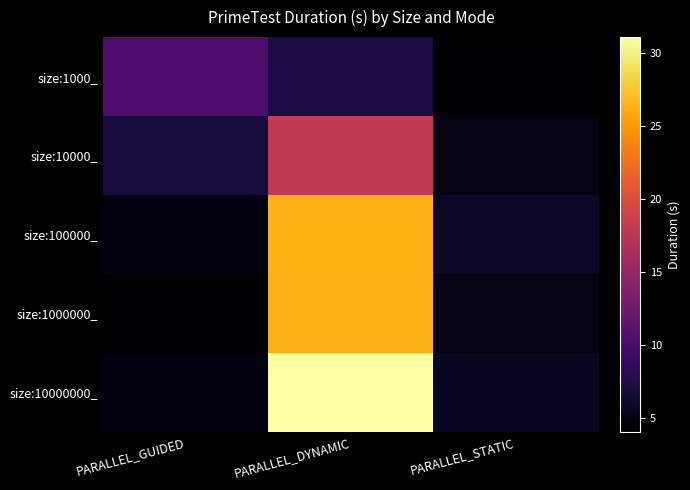

What is the difference between the highest and lowest values at PARALLEL_GUIDED?

6.1